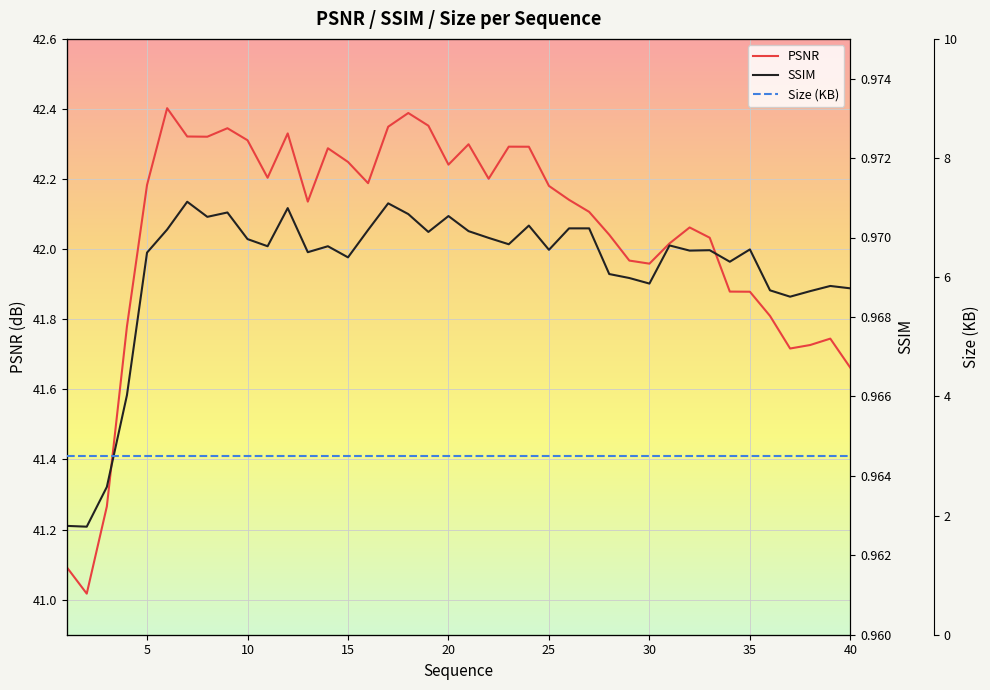

Which series has the largest range (max minus min)?

PSNR